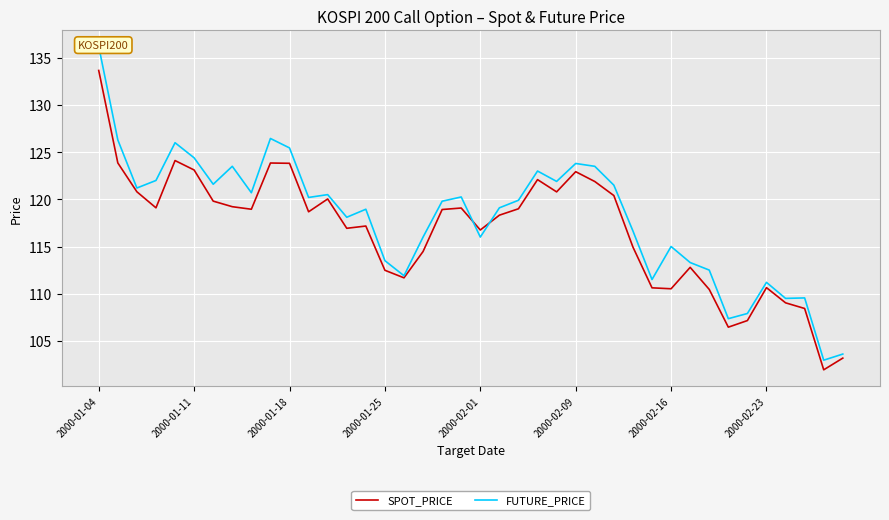

What is the lowest value of the SPOT_PRICE series?

101.9